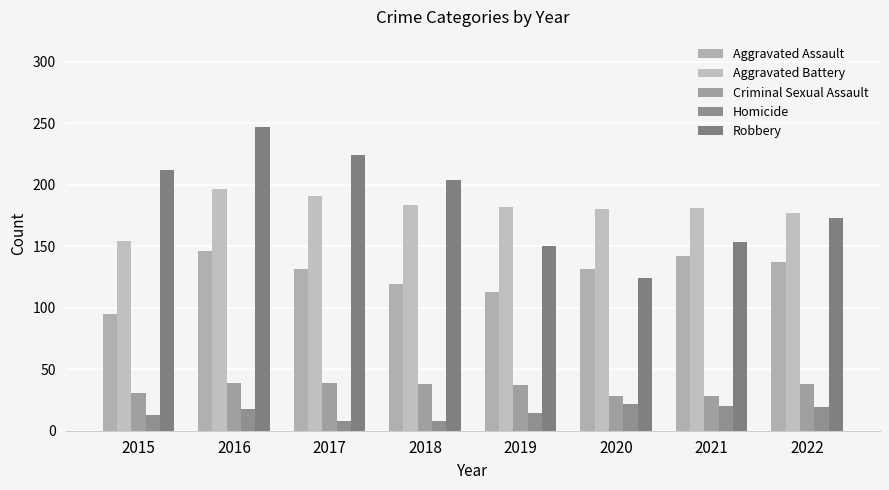

At how many categories does at least one series exceed 93?

8